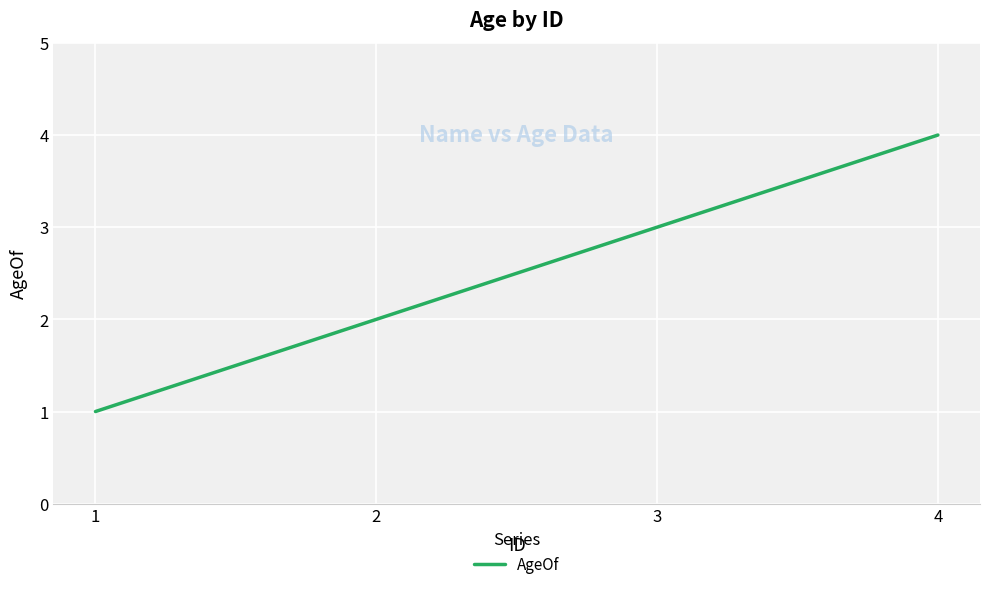

Reading left to right, extract all data points from this chart.

1=1	2=2	3=3	4=4